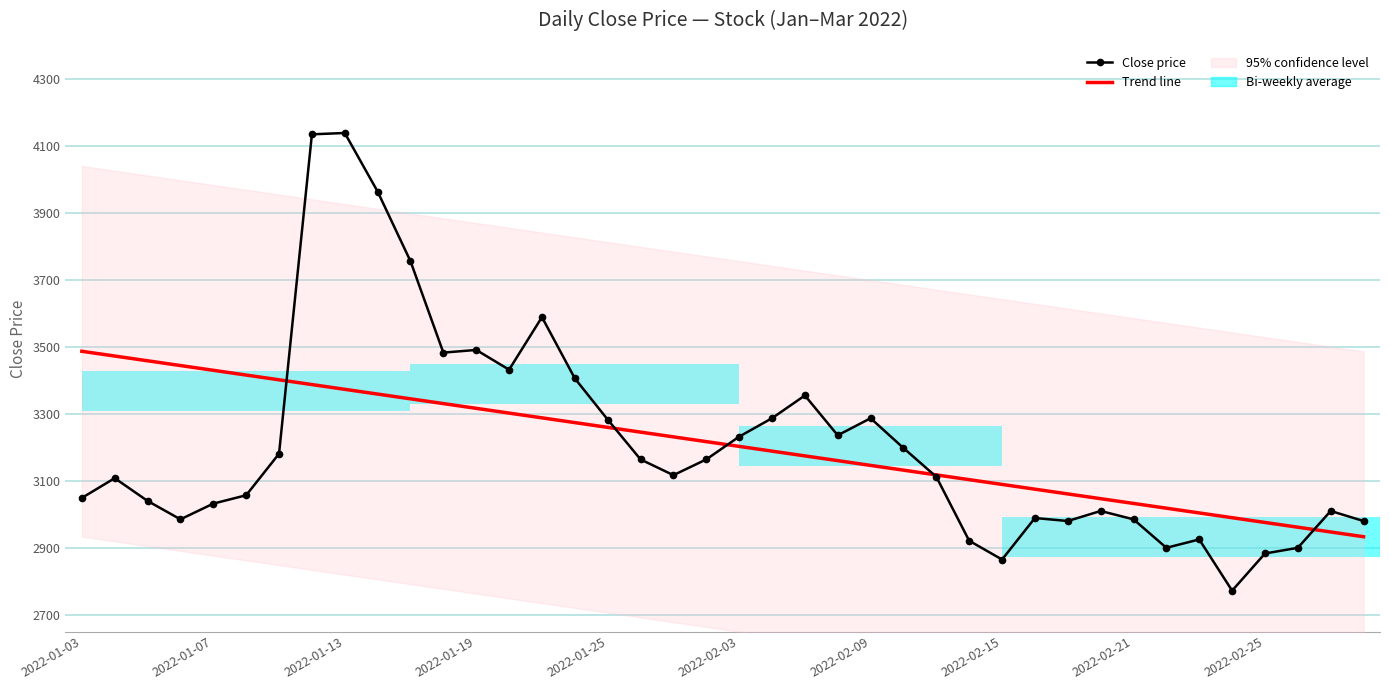

What is the spread (max minus min) of values at 23?

75.7